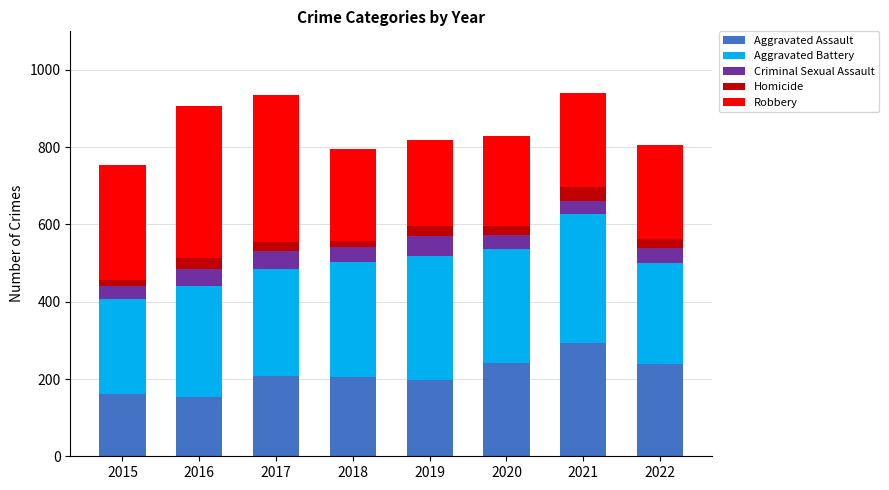

How many values in the Aggravated Assault series are below 207?

4